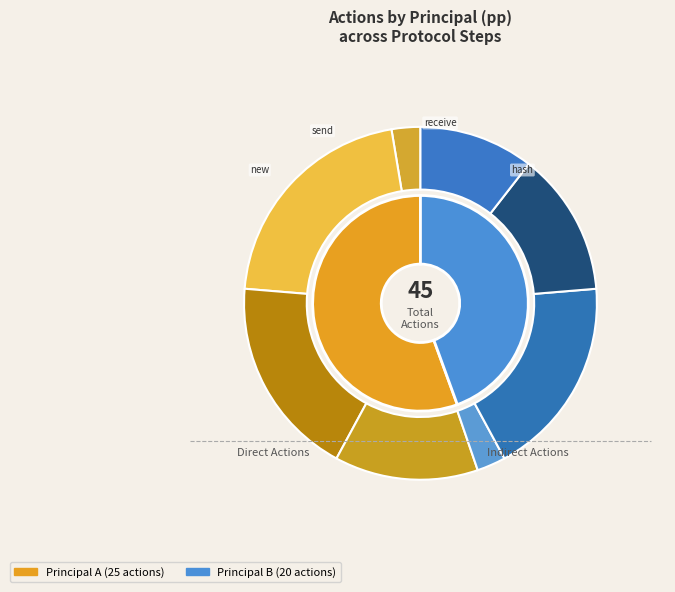

Which has a higher value, B or A?

A